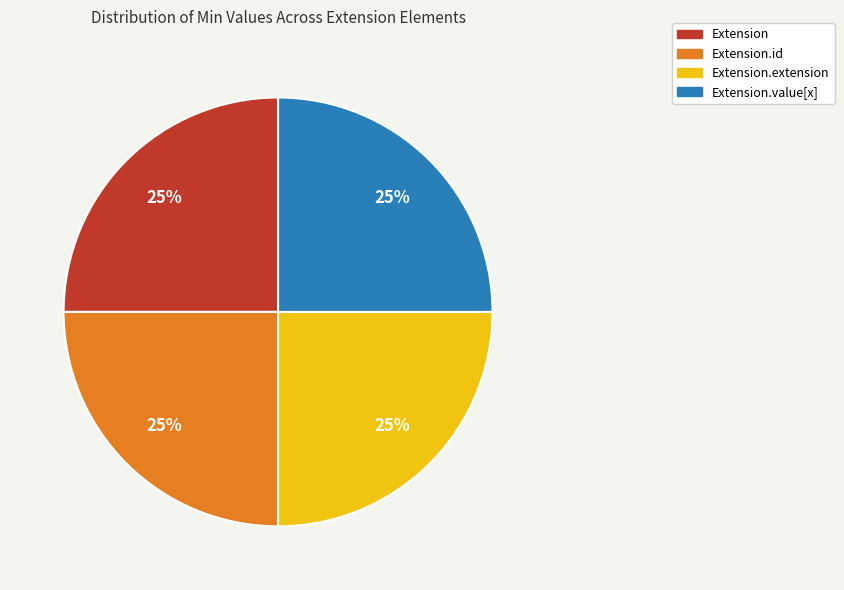

How many slices are in this pie chart?

4